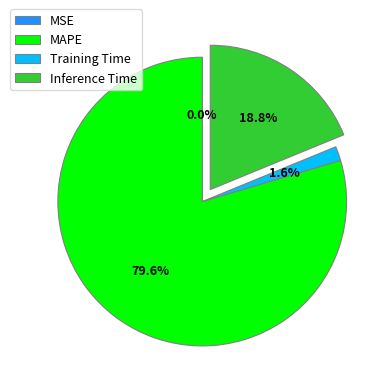

Is Inference Time the majority of the pie?

No